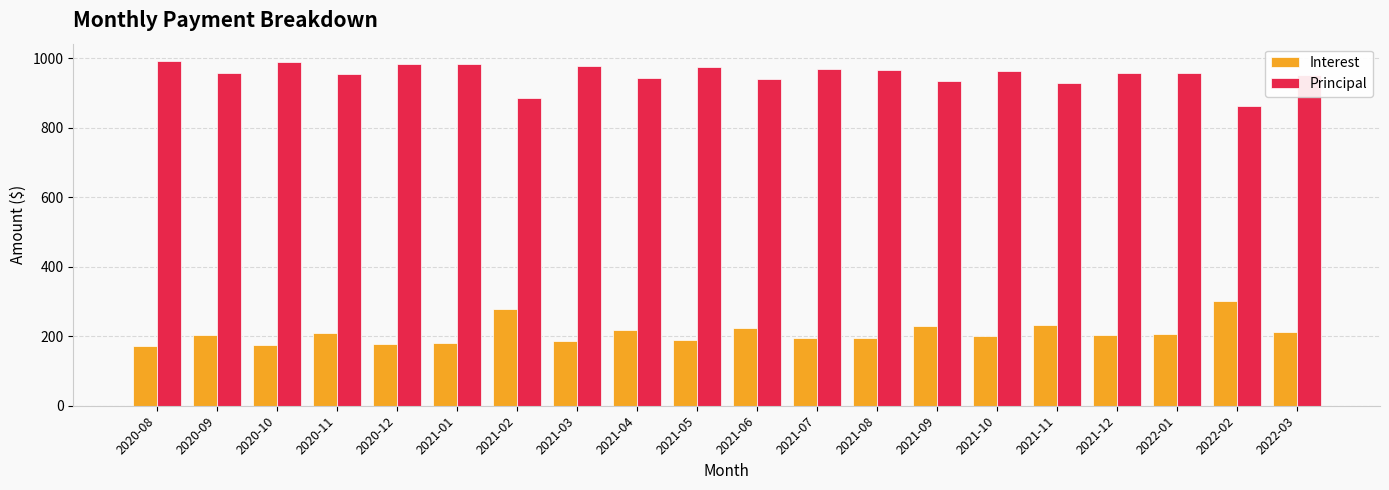

What is the total value across all series at 2022-02?

1163.0